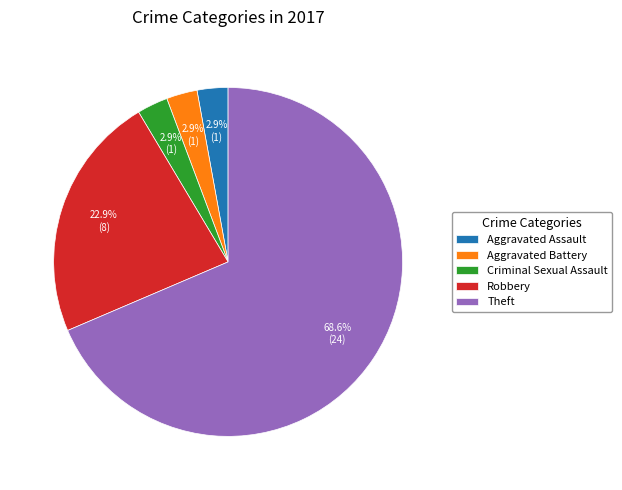

Which has a higher value, Theft or Aggravated Battery?

Theft